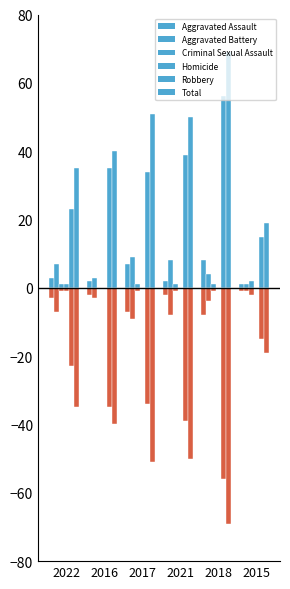

Is the value of Robbery at 2018 greater than the value of Total at 2021?

Yes